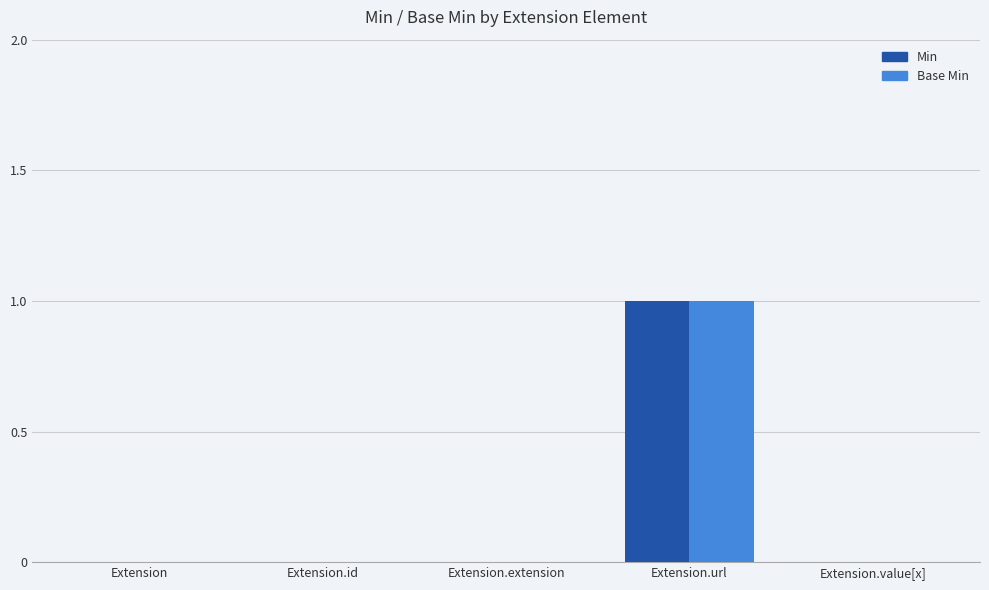

At which category does the chart reach its peak across all series?

Extension.url